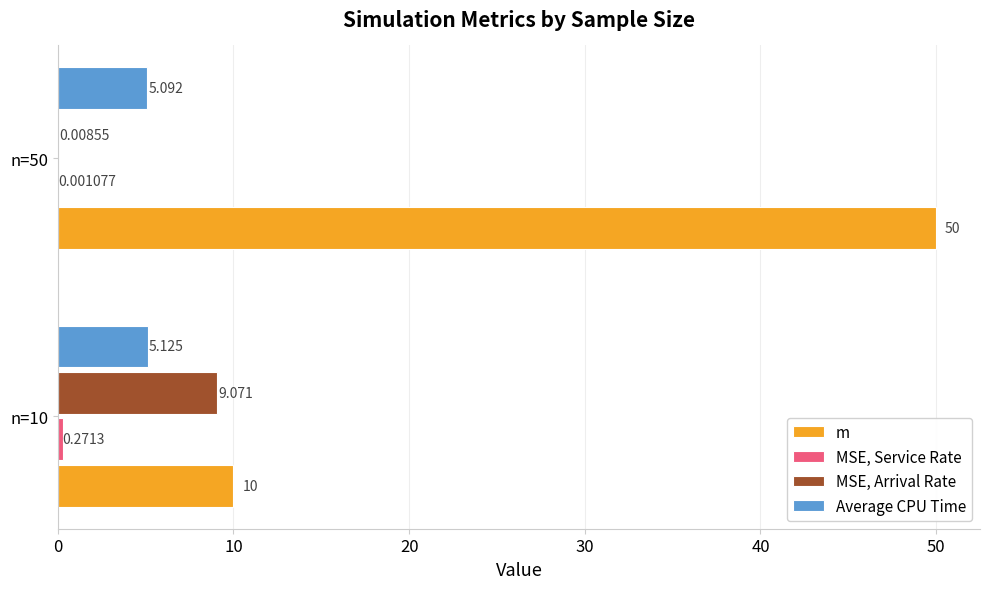

Which series has the largest total across all categories?

m